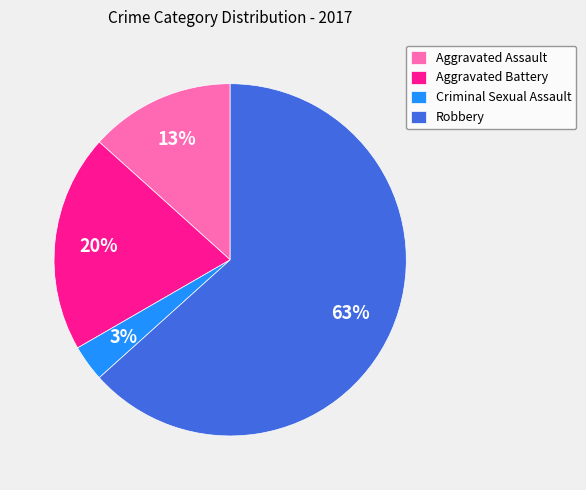

To the nearest percent, what is the average slice percentage?

25%